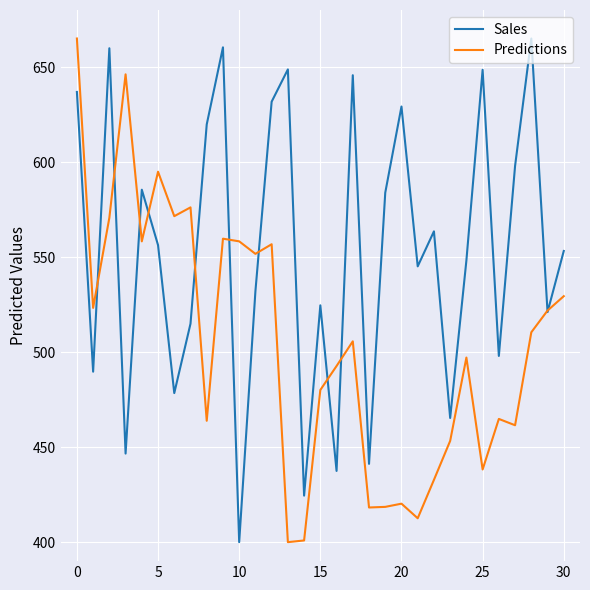

List the series in order of their overall mean, lowest first.

Predictions, Sales